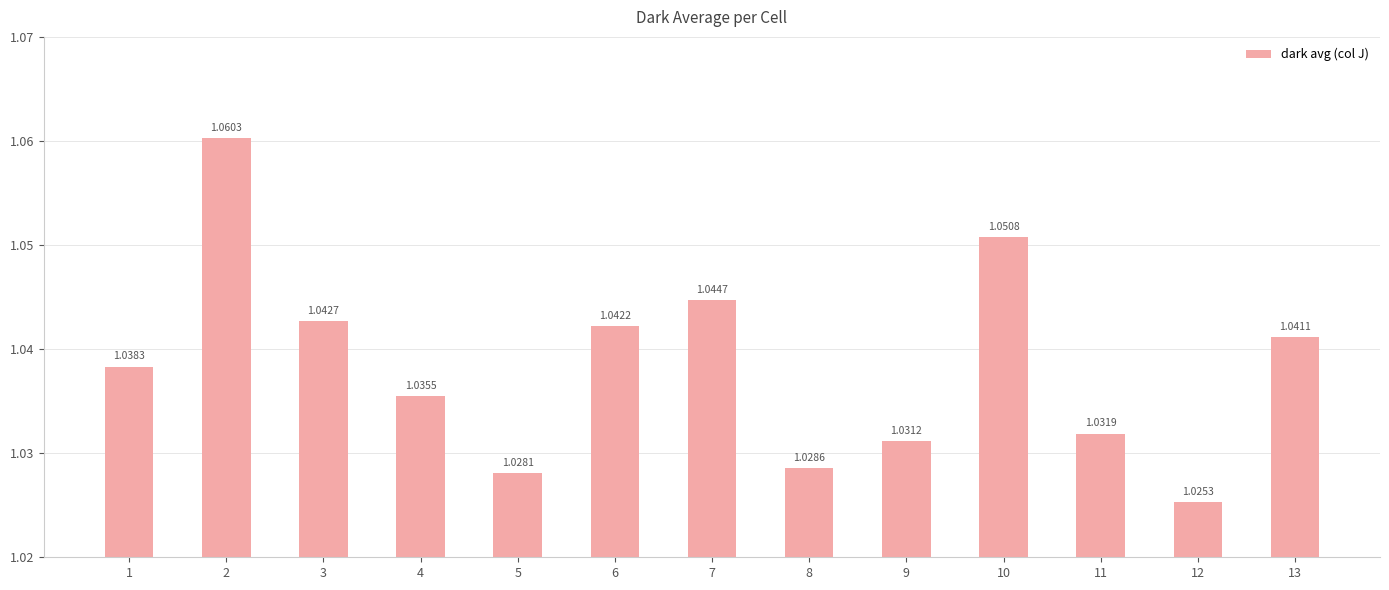

What is the sum of all values?

13.5